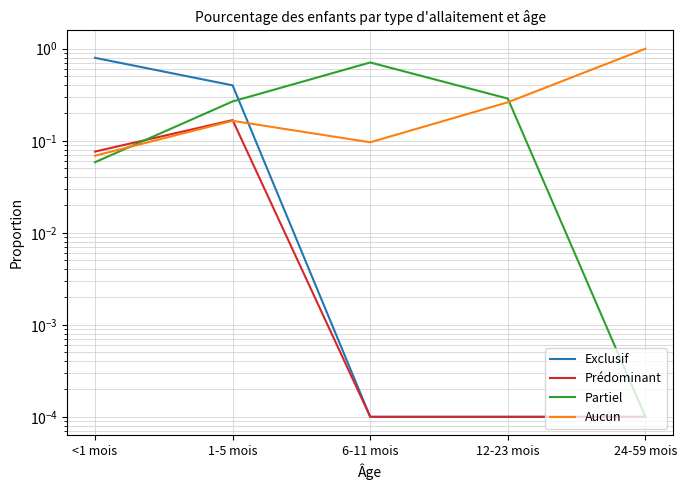

Reading left to right, transcribe all the data shown in this chart.

Exclusif: <1 mois=0.8	1-5 mois=0.4	6-11 mois=0.0	12-23 mois=0.0	24-59 mois=0.0
Prédominant: <1 mois=0.1	1-5 mois=0.2	6-11 mois=0.0	12-23 mois=0.0	24-59 mois=0.0
Partiel: <1 mois=0.1	1-5 mois=0.3	6-11 mois=0.7	12-23 mois=0.3	24-59 mois=0.0
Aucun: <1 mois=0.1	1-5 mois=0.2	6-11 mois=0.1	12-23 mois=0.3	24-59 mois=1.0